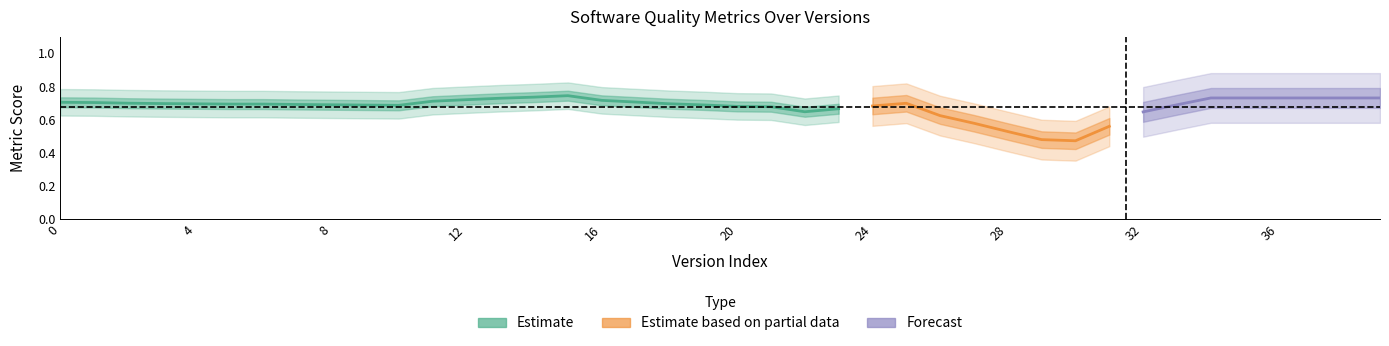

Does the chart have visible grid lines?

No